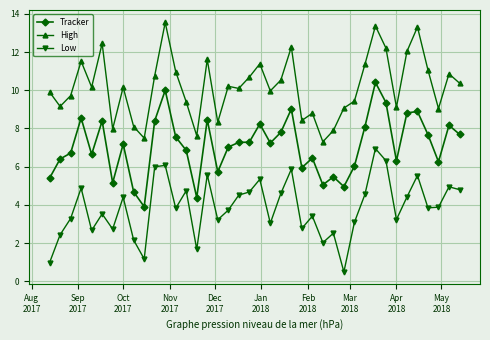

At how many categories does at least one series exceed 13?

3